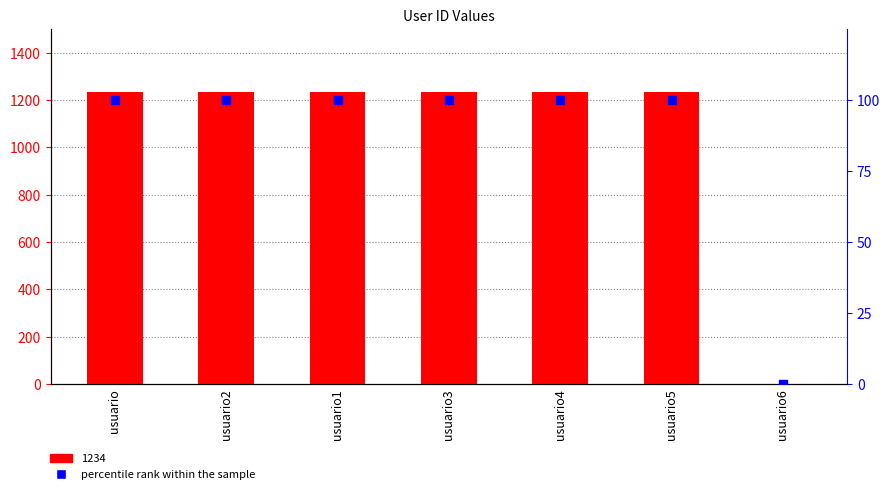

Between usuario3 and usuario4, which is larger?

usuario3